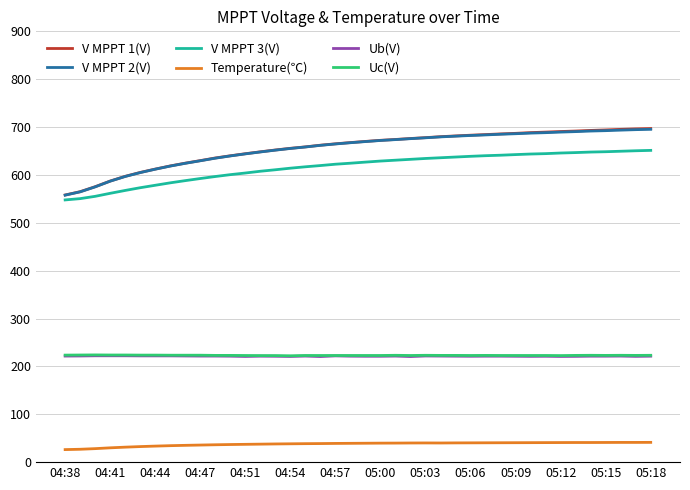

What is the maximum value shown in the chart?

696.9